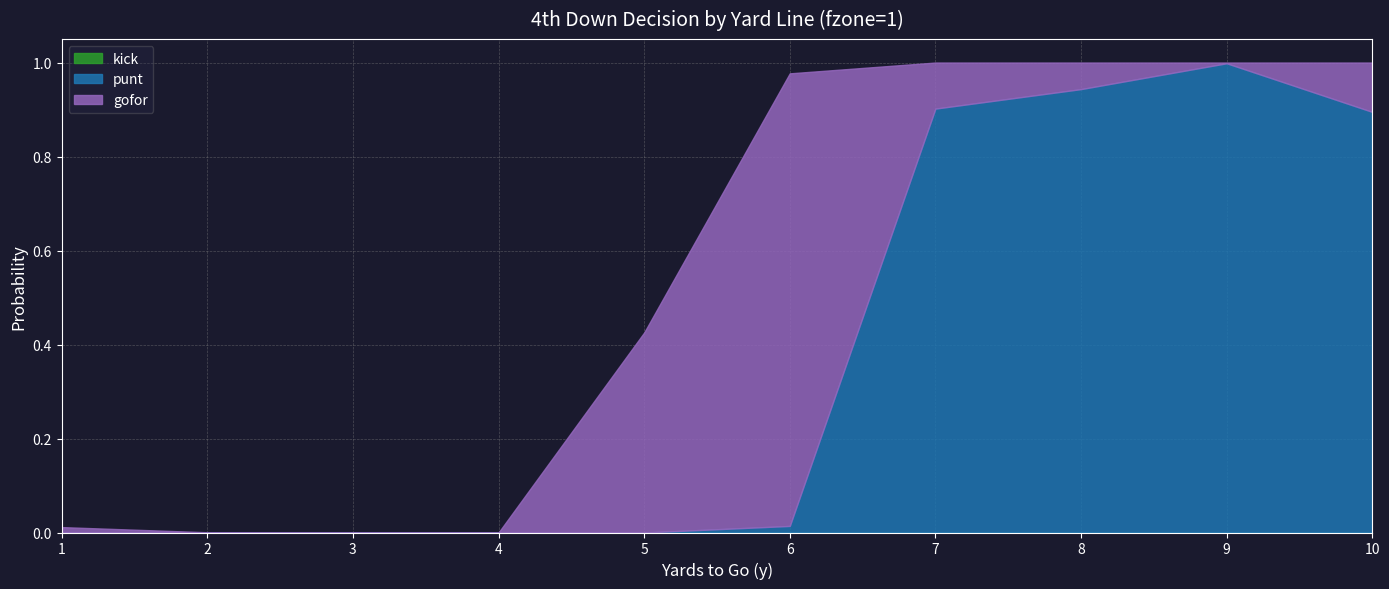

How many data points does each series have?

10